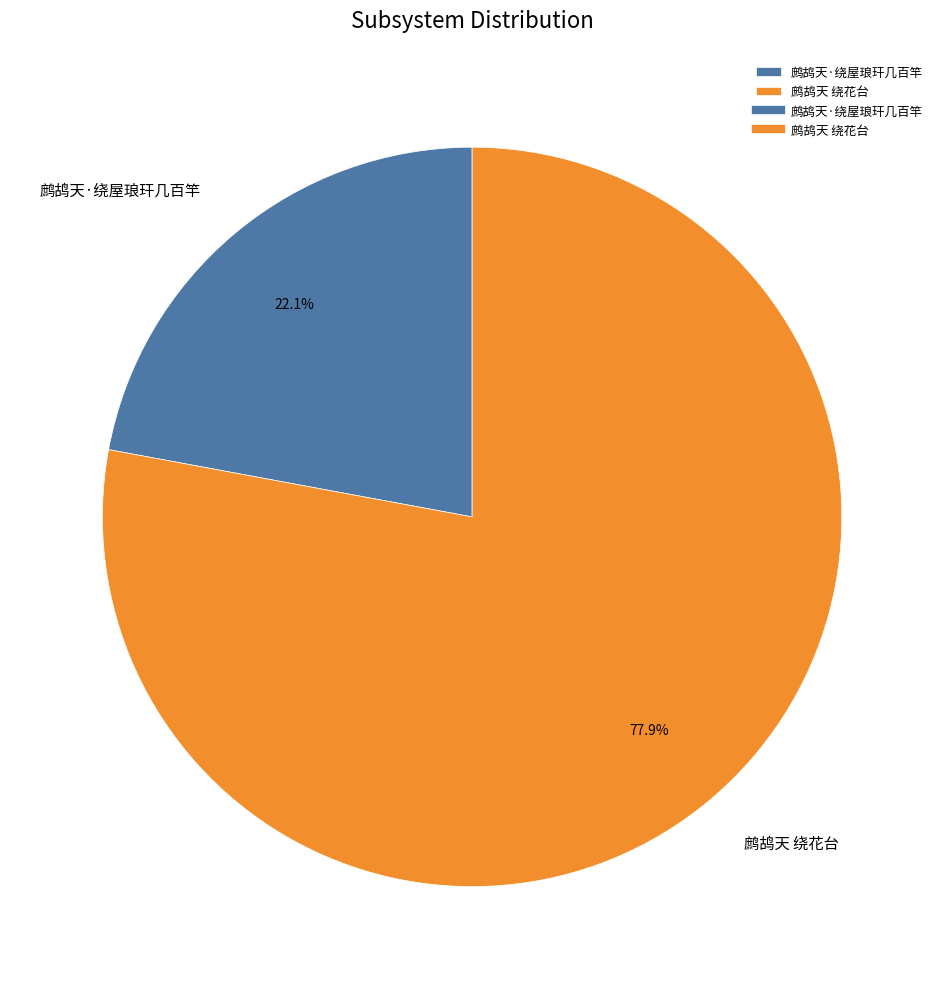

Count the number of slices in the pie.

2